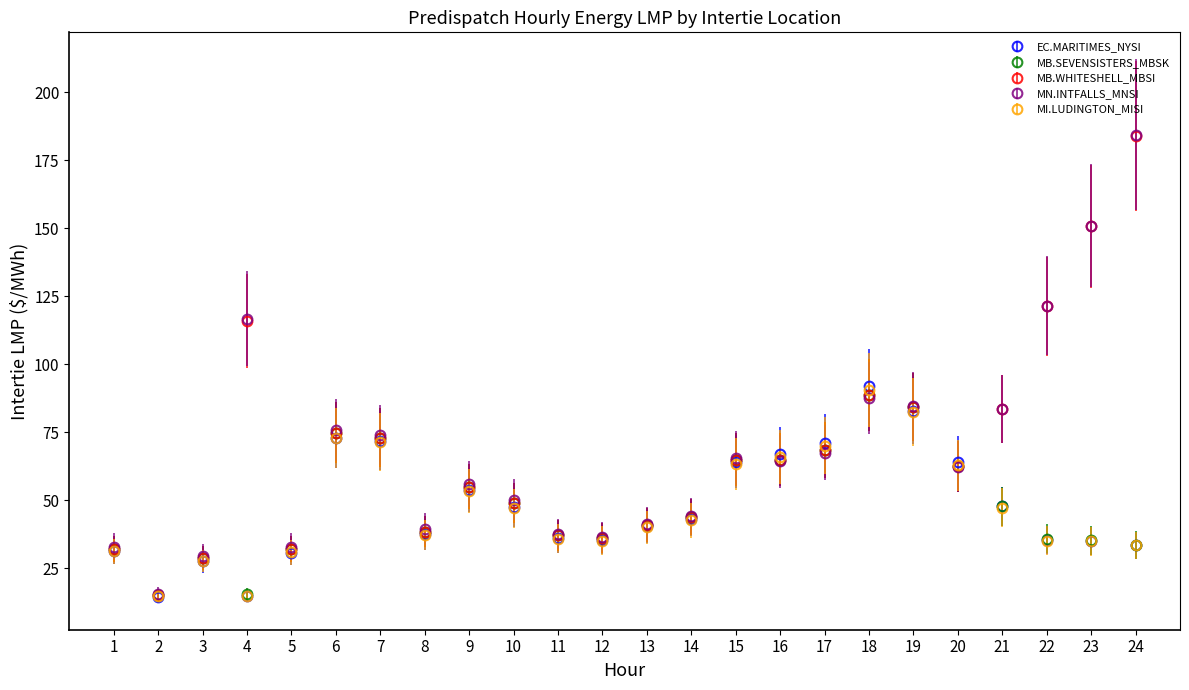

Which series changed the most between 18 and 22?

EC.MARITIMES_NYSI